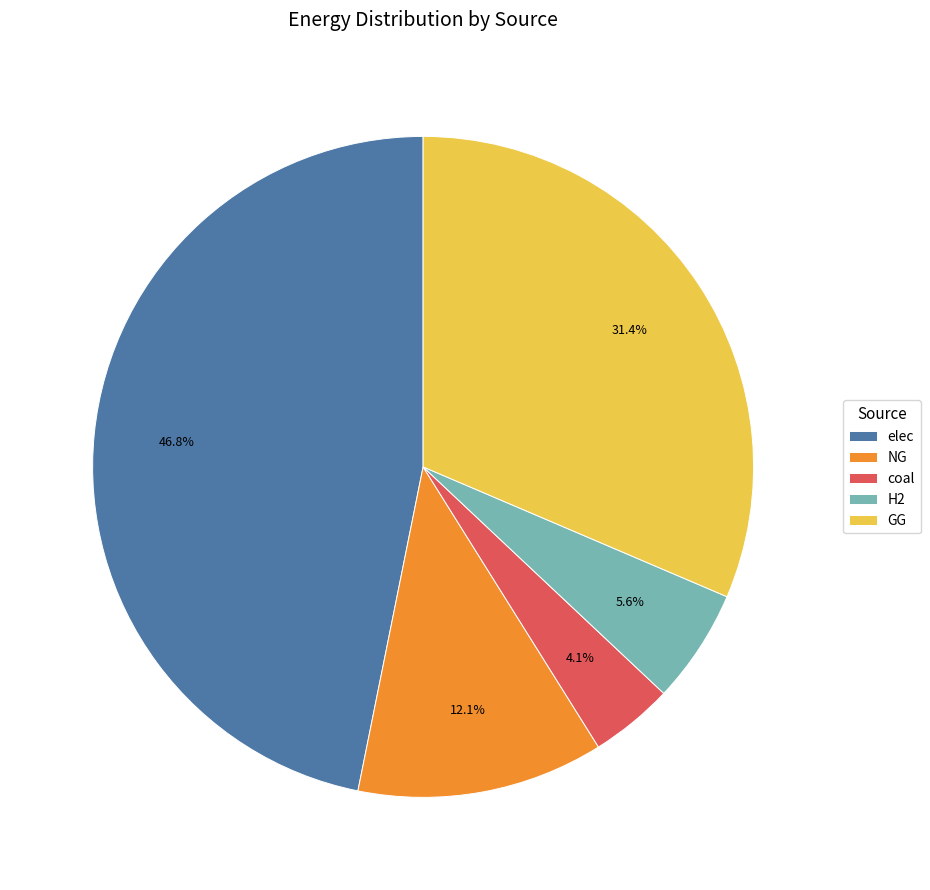

The H2 slice represents 1% of the pie. True or false?

False